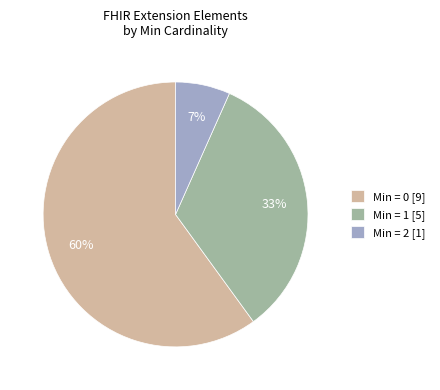

Combined, do Min = 0 [9] and Min = 1 [5] account for over 50%?

Yes